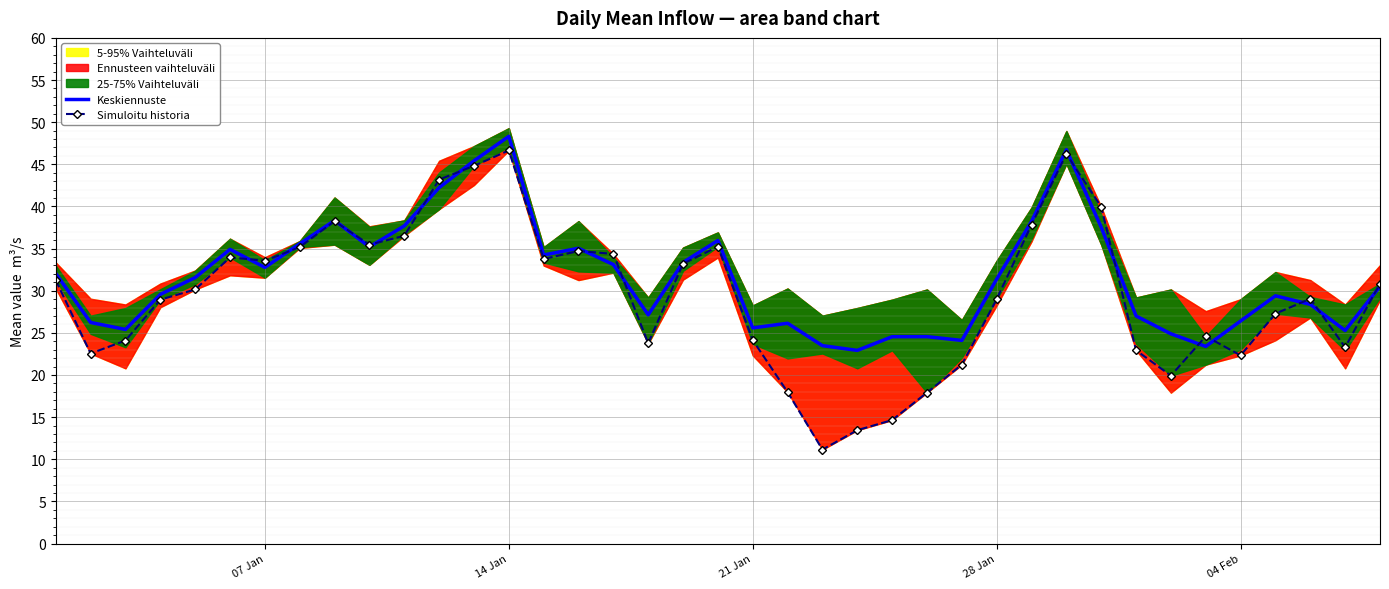

How many intersections are there between Keskiennuste and Simuloitu historia?

15